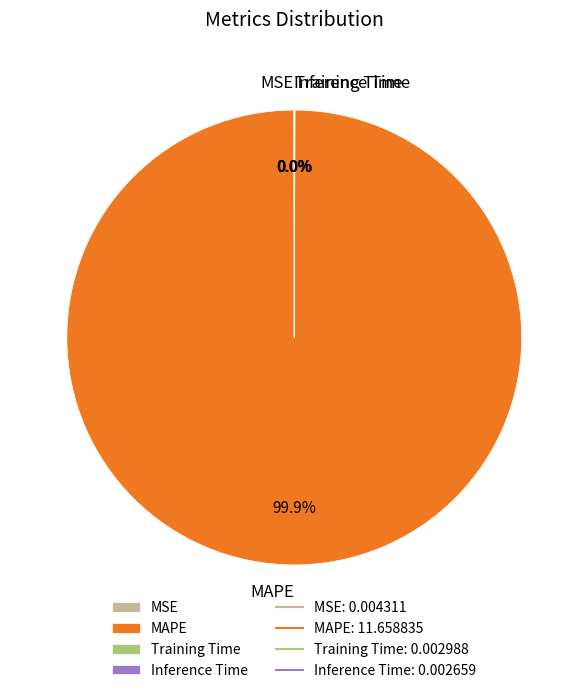

To the nearest percent, what is the difference between the largest and smallest slice percentages?

100%